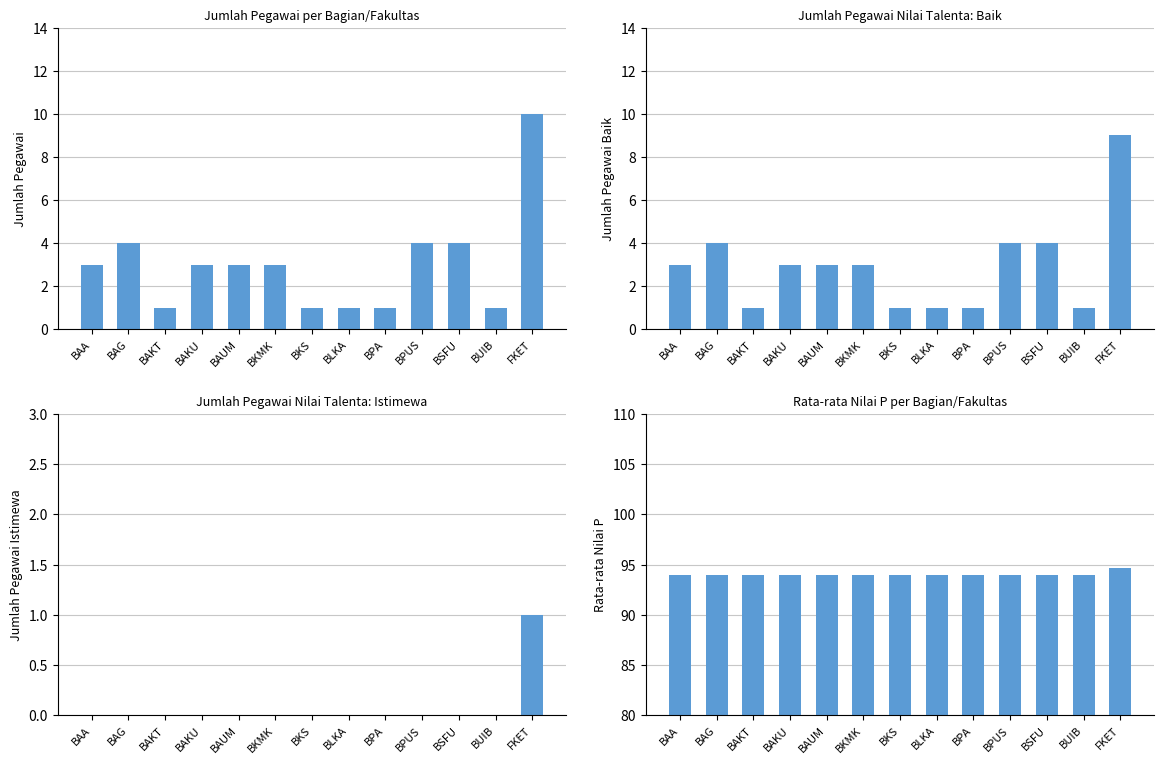

The value of Baik at BKS is 1.6. True or false?

False